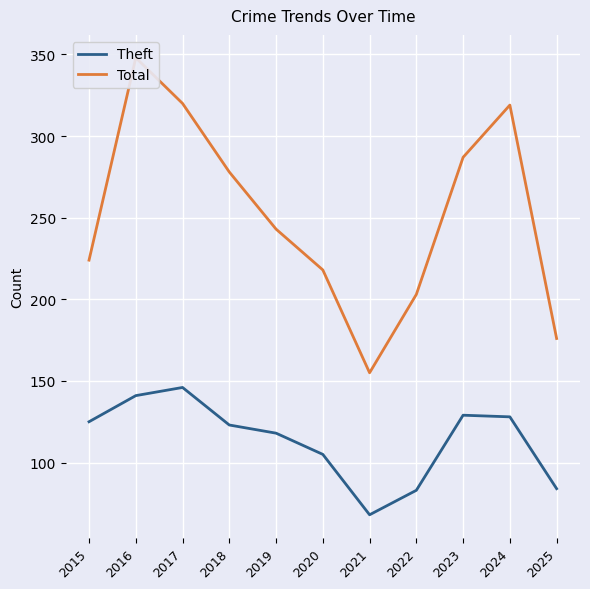

Which series has the widest spread of values?

Total